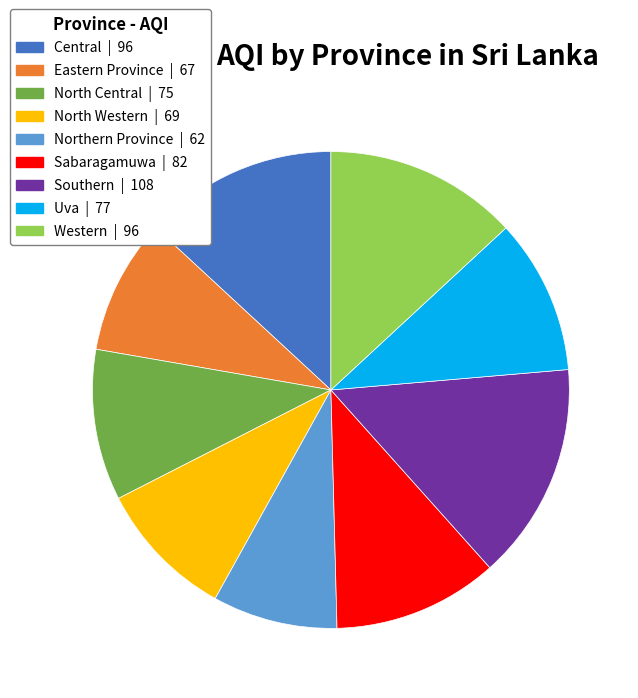

Does any single category account for the majority?

No